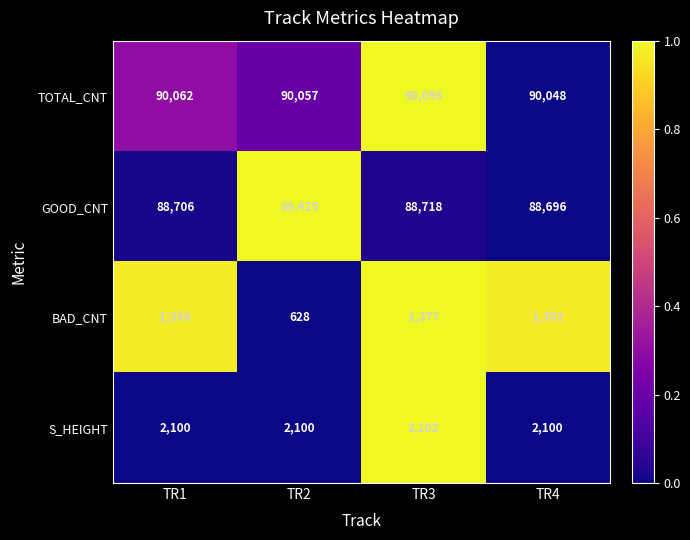

What is the difference between the highest and lowest values at TR3?

88718